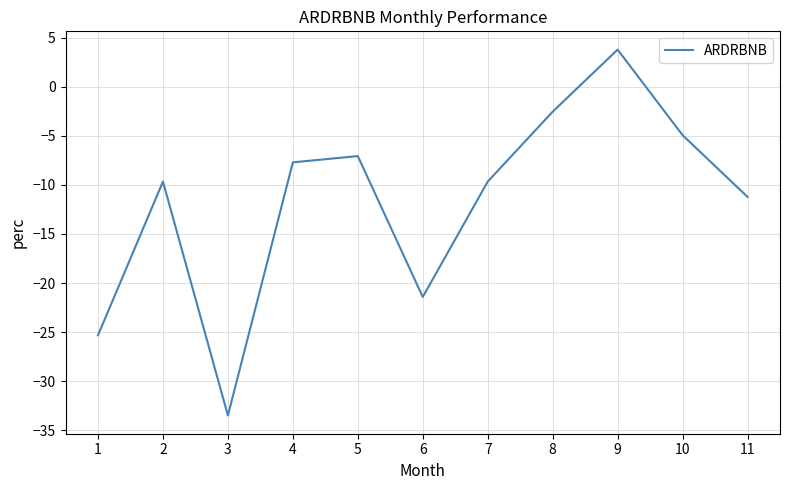

Which has a higher value, 6 or 10?

10